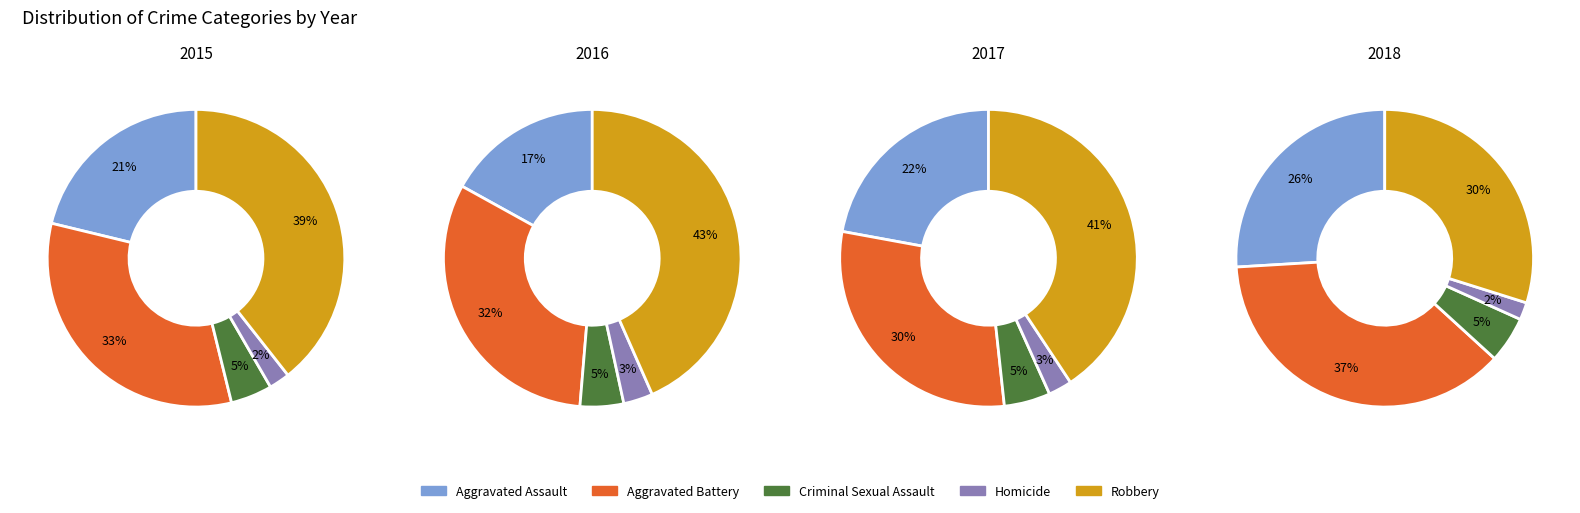

To the nearest percent, what percentage of the pie is Homicide?

3%